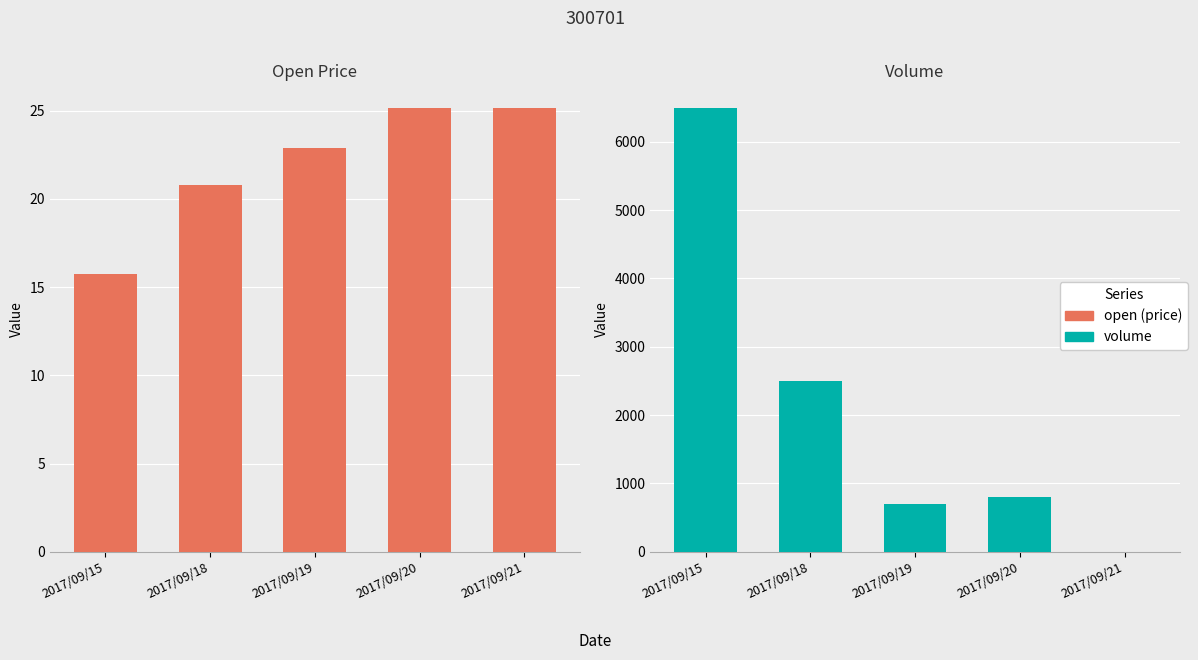

Reading left to right, what are all the values shown in this chart?

open: 2017/09/15=15.8	2017/09/18=20.8	2017/09/19=22.9	2017/09/20=25.2	2017/09/21=25.2
volume: 2017/09/15=6500.0	2017/09/18=2500.0	2017/09/19=700.0	2017/09/20=800.0	2017/09/21=0.0